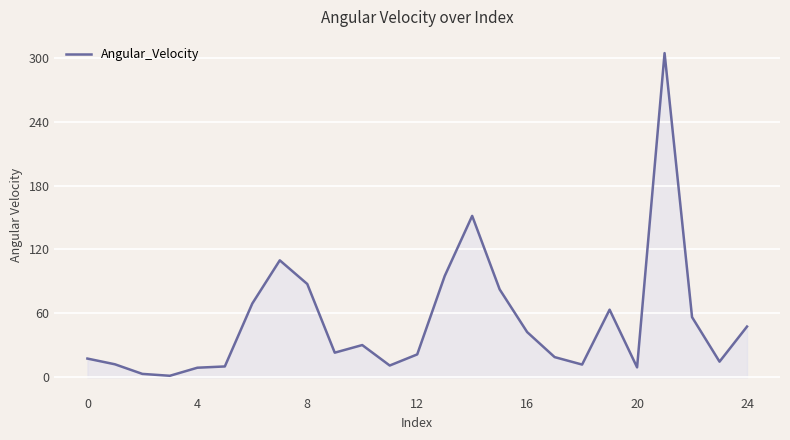

What is the difference between the maximum and minimum values?

302.8